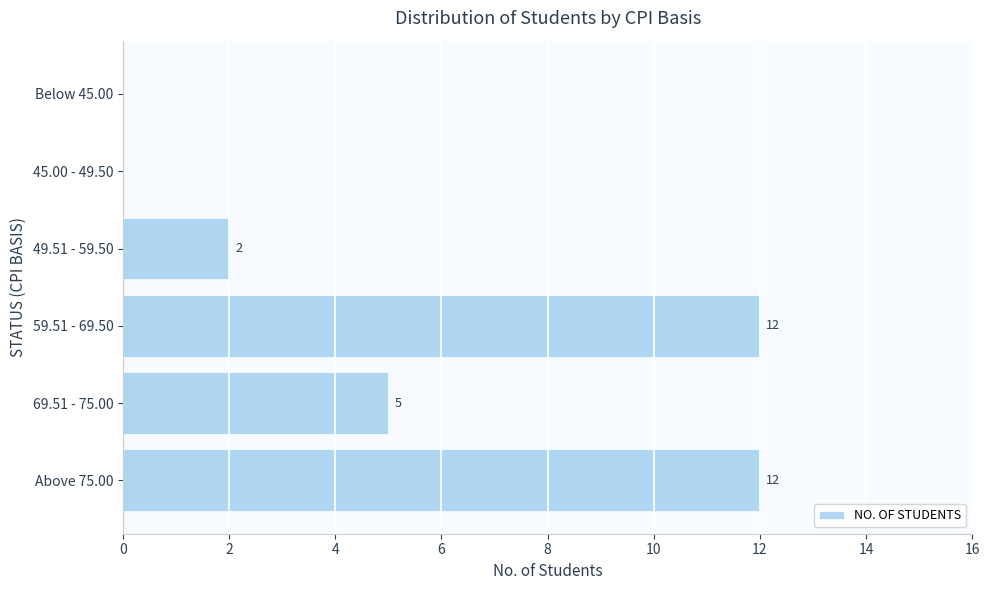

The value at 59.51 - 69.50 is 19. True or false?

False